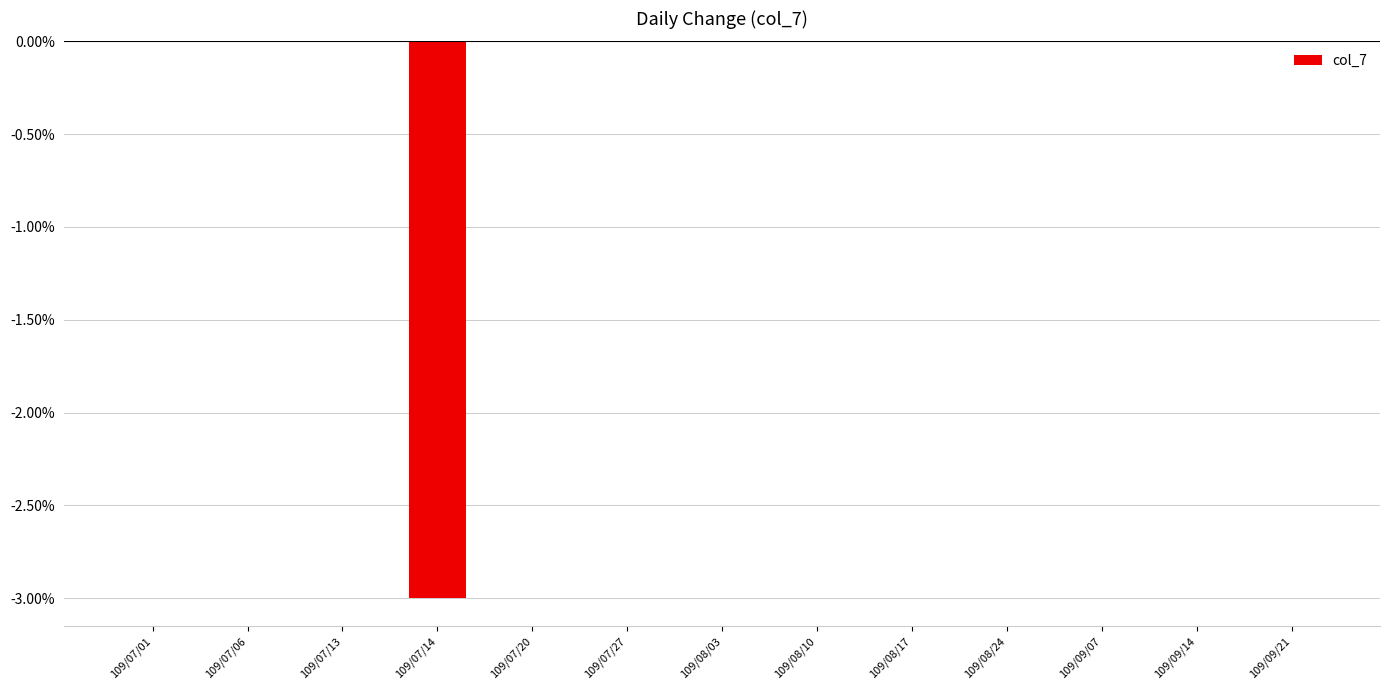

Are the bars horizontal?

No